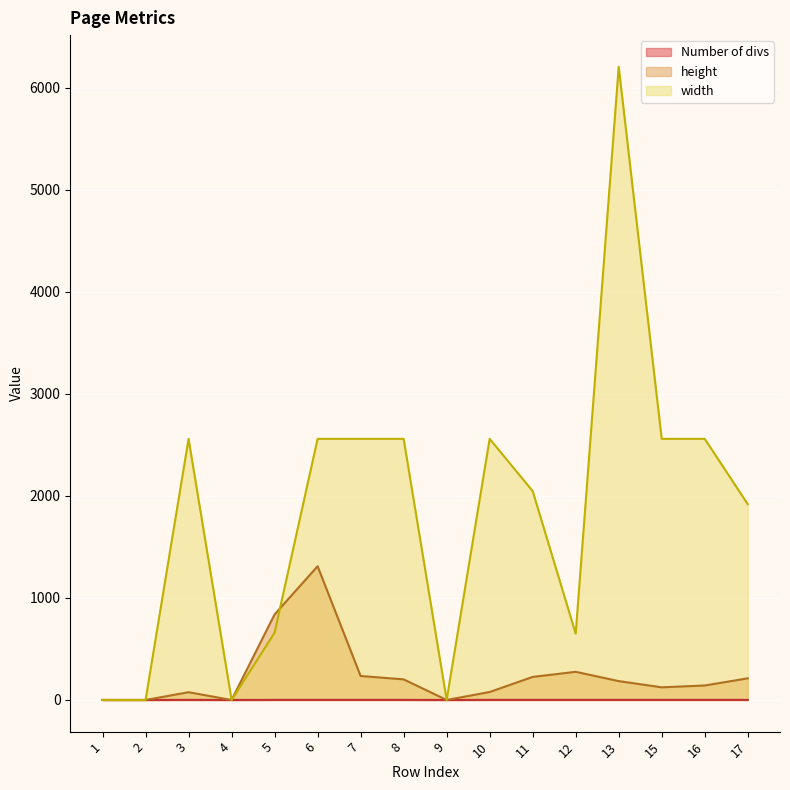

What is the total value across all series at 17?

2133